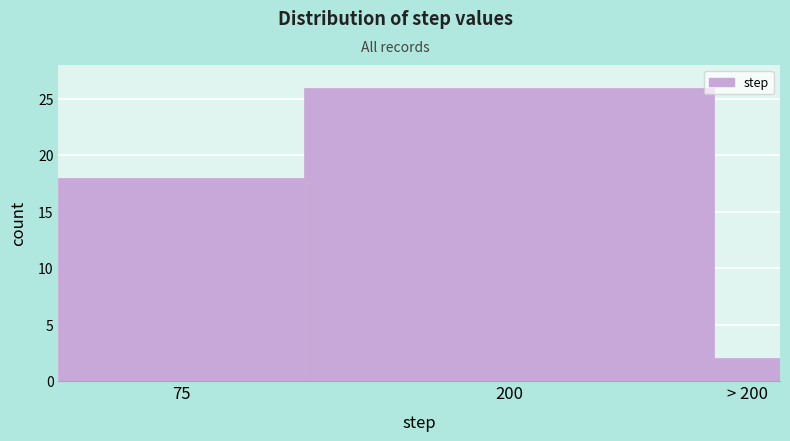

Reading right to left, what are all the values shown in this chart?

> 200=2	200=26	75=18